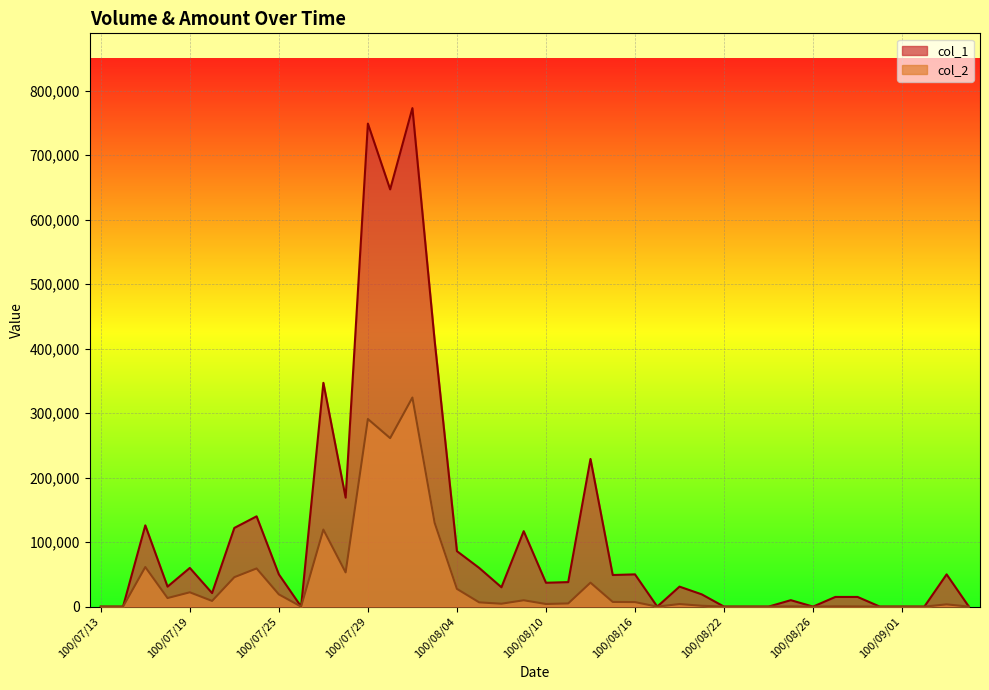

What is the difference between the second highest and second lowest values in the col_1 series?

749000